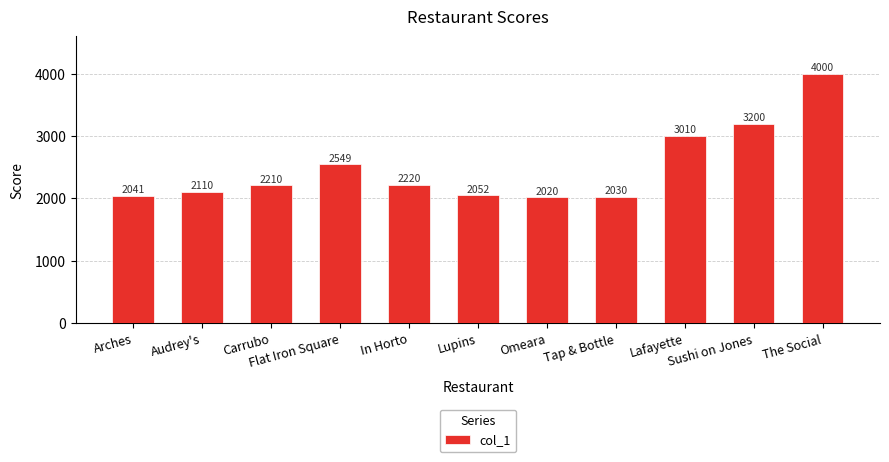

True or false: the data shows 3469 at Lupins.

False